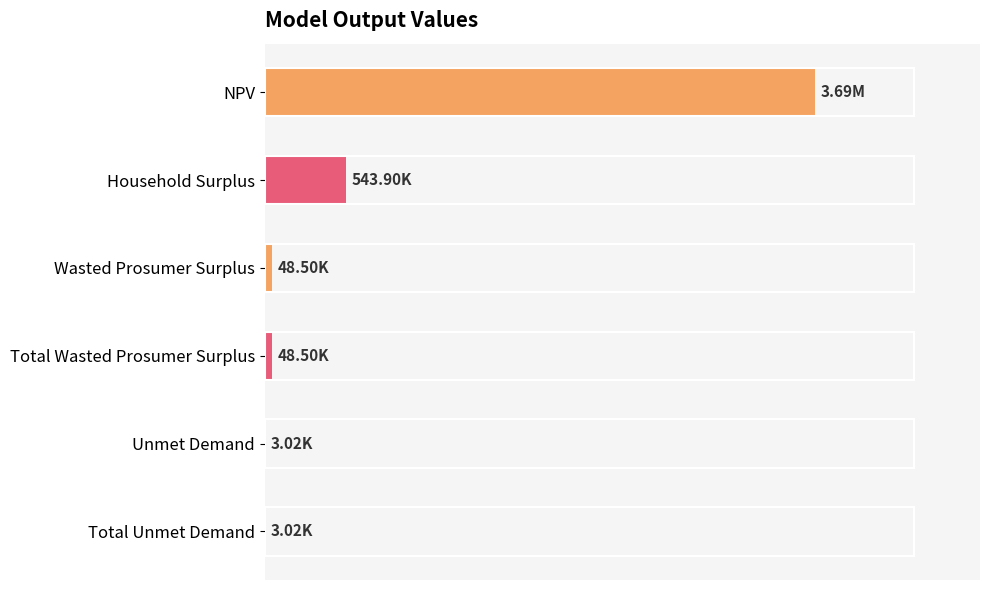

What is the difference between the maximum and second lowest values?

1.0